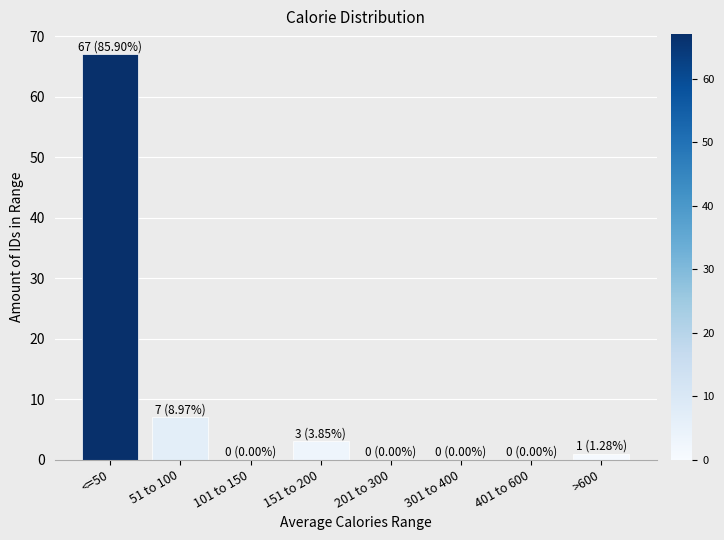

Reading right to left, what are all the values shown in this chart?

>600=1	401 to 600=0	301 to 400=0	201 to 300=0	151 to 200=3	101 to 150=0	51 to 100=7	<=50=67